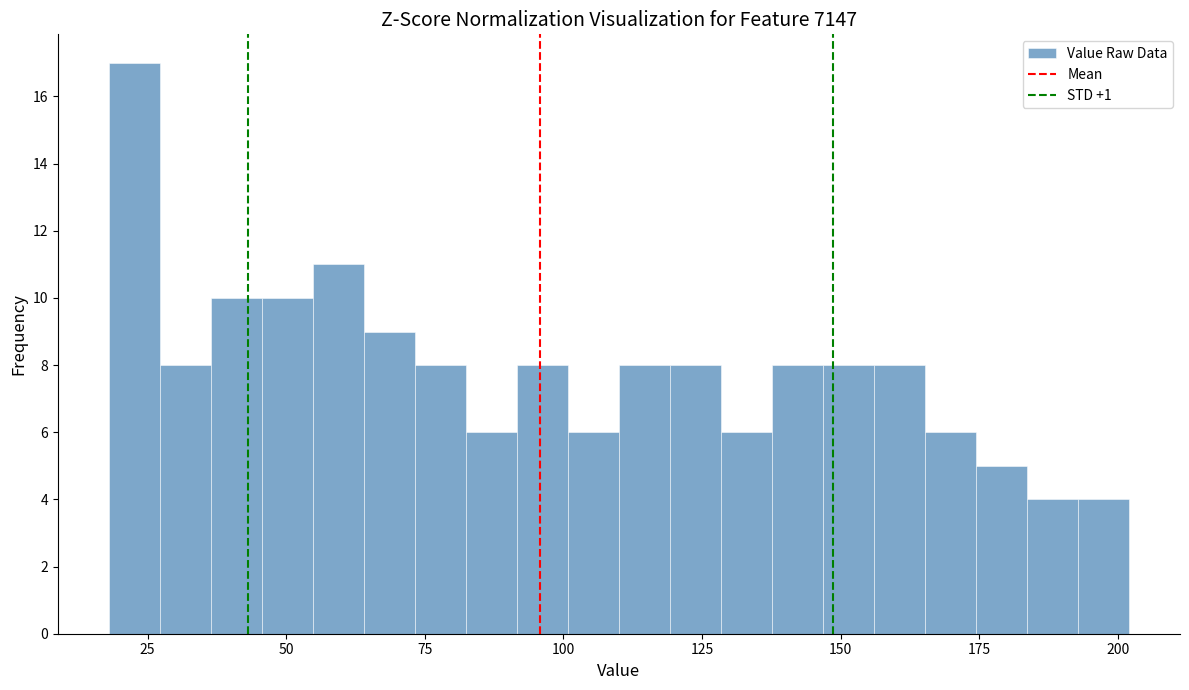

Around what value on the x-axis is the tallest bar? Give the approximate position of its centre, as read against the axis.

25